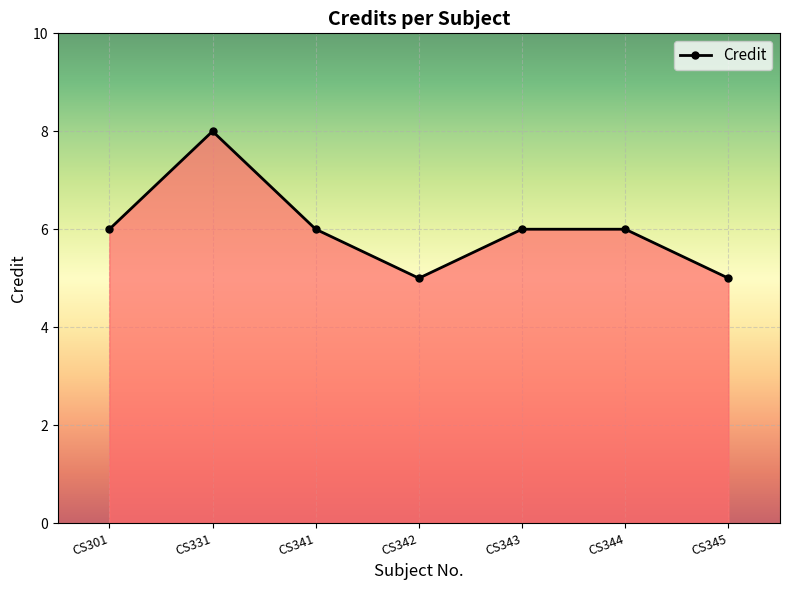

At which category does the data reach its first local peak?

CS331